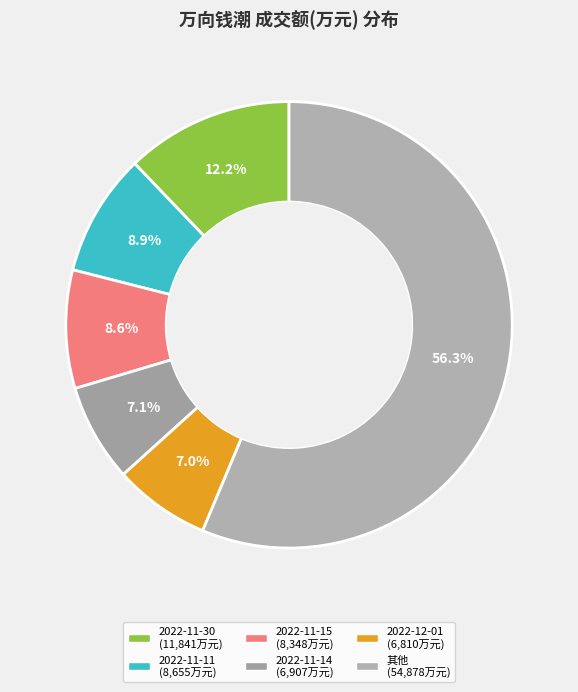

How many slices are in this pie chart?

6